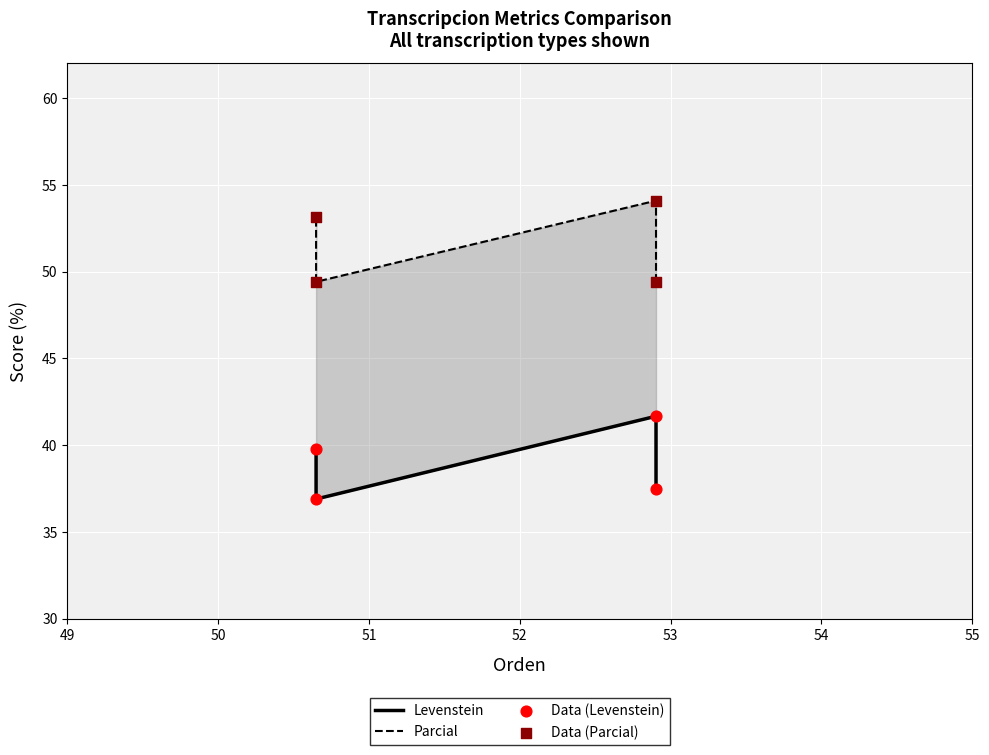

What are all the series names shown in the legend?

Levenstein, Parcial, Data (Levenstein), Data (Parcial)